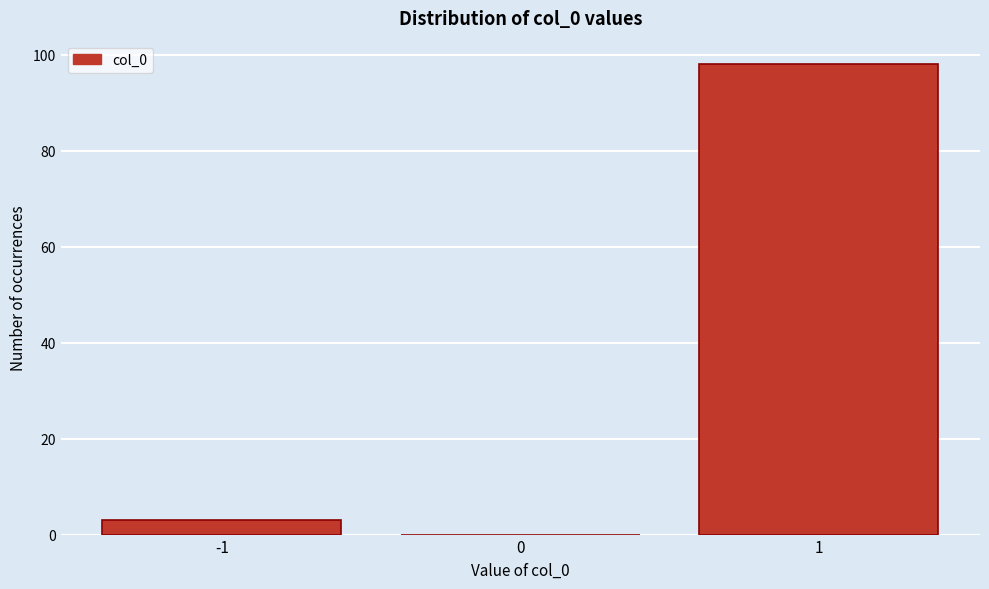

Reading left to right, transcribe this chart: for each bar, give the range it covers on the x-axis and its height. The values are not printed on the chart, so give them approximately, as read against the axis.

-1.5 to -0.5: 4
-0.5 to 0.5: 0
0.5 to 1.5: 98